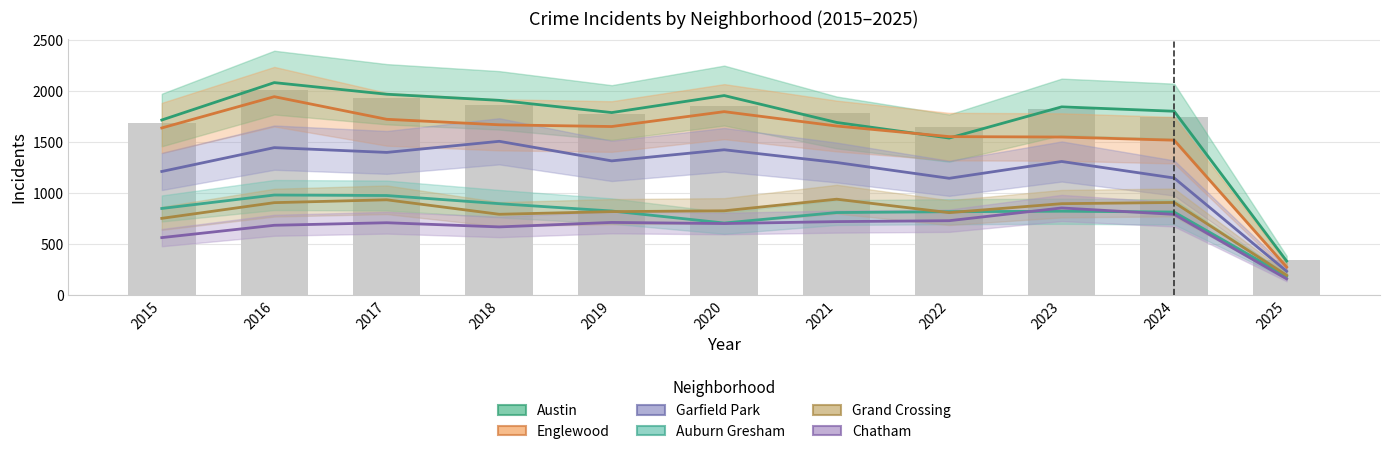

How many series are shown in this chart?

6